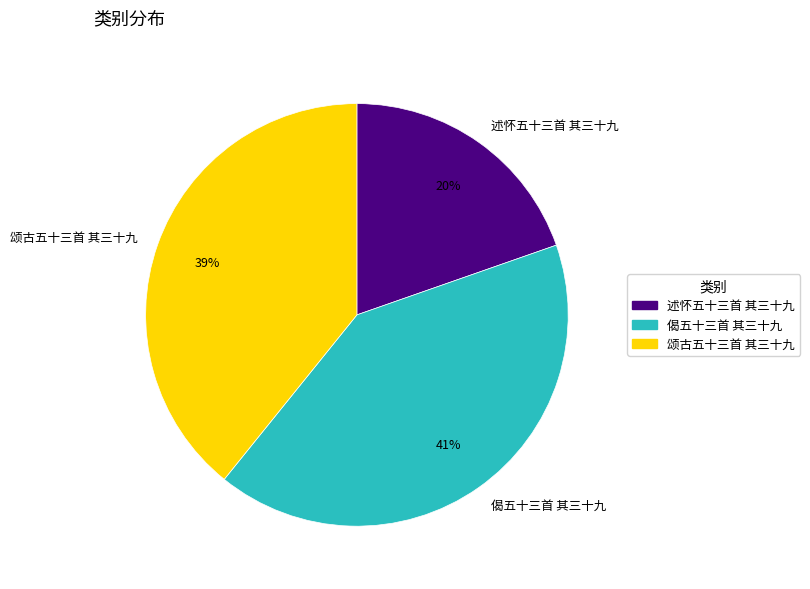

To the nearest percent, what is the combined percentage of 偈五十三首 其三十九 and 述怀五十三首 其三十九?

61%